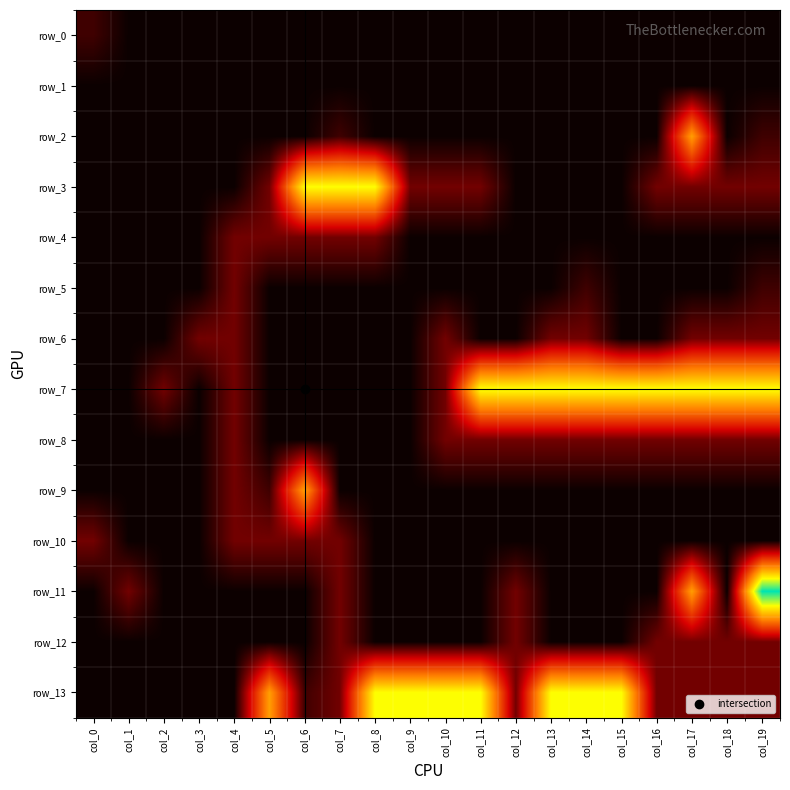

At which category is the sum across all series the highest?

col_17